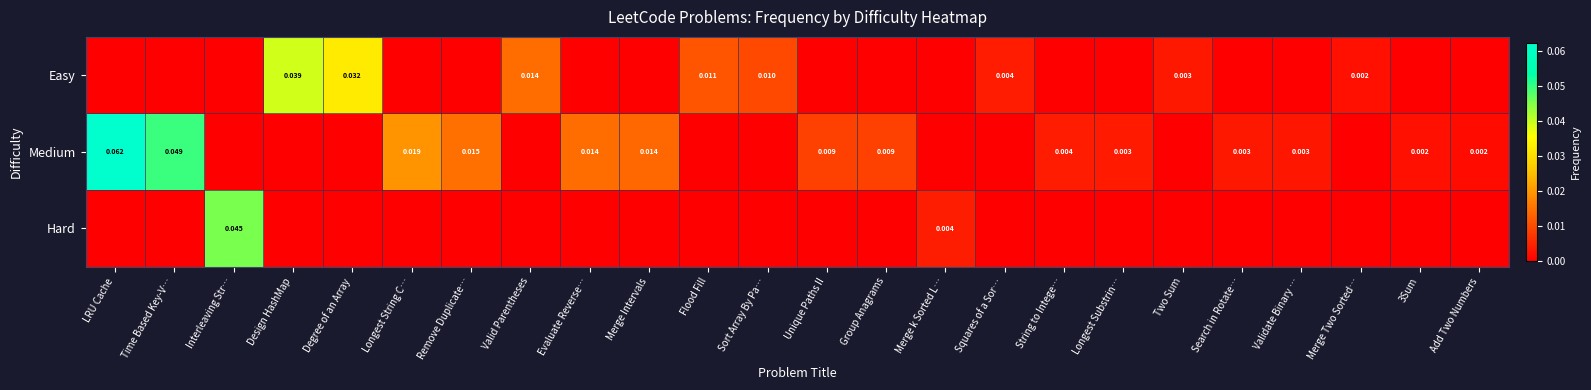

The value of Hard at Remove Duplicate… is 0.0. True or false?

True